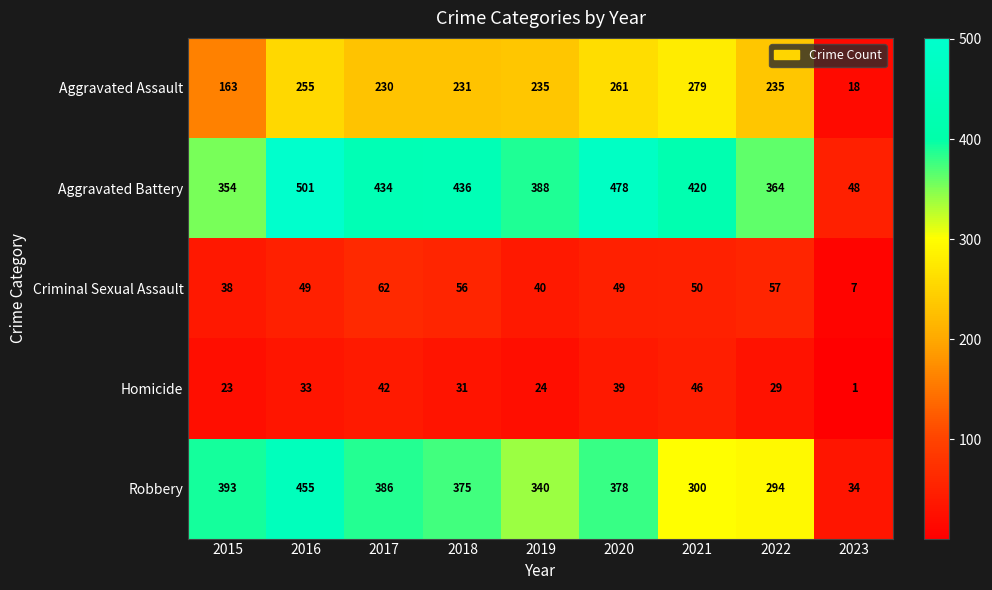

What is the total value across all series at 2021?

1095